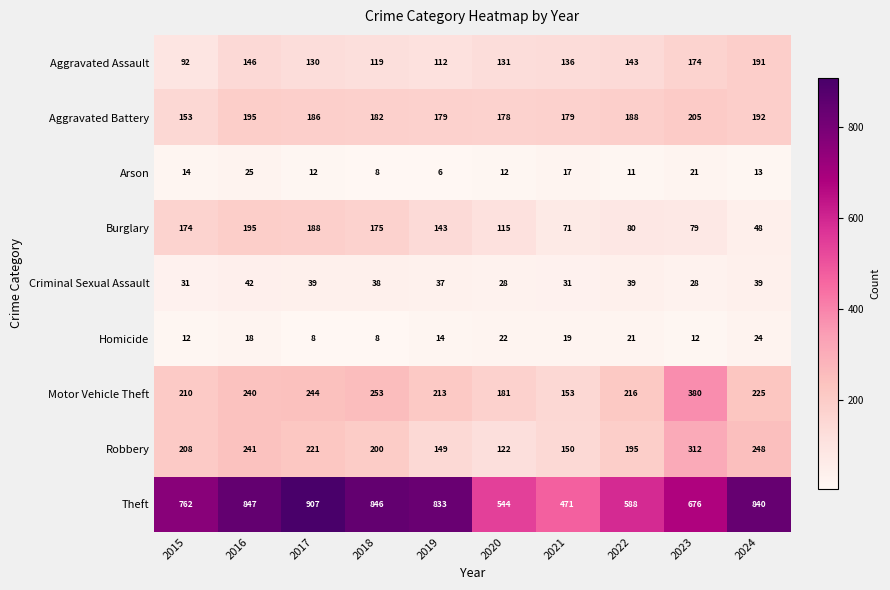

What is the spread (max minus min) of values at 2022?

577